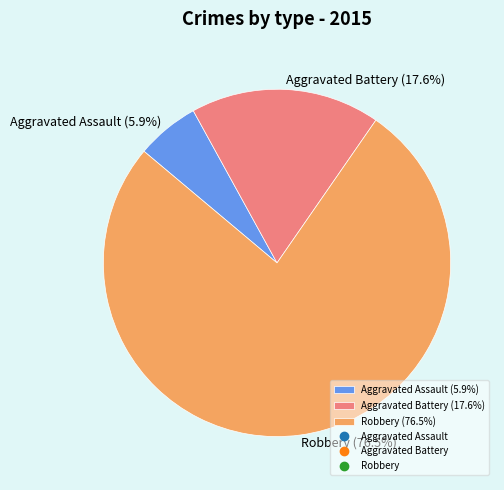

Does Robbery represent more than half of the total?

Yes